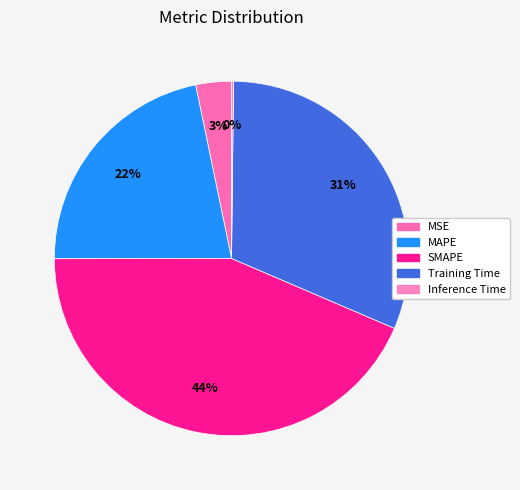

True or false: Inference Time accounts for 1% of the total.

False